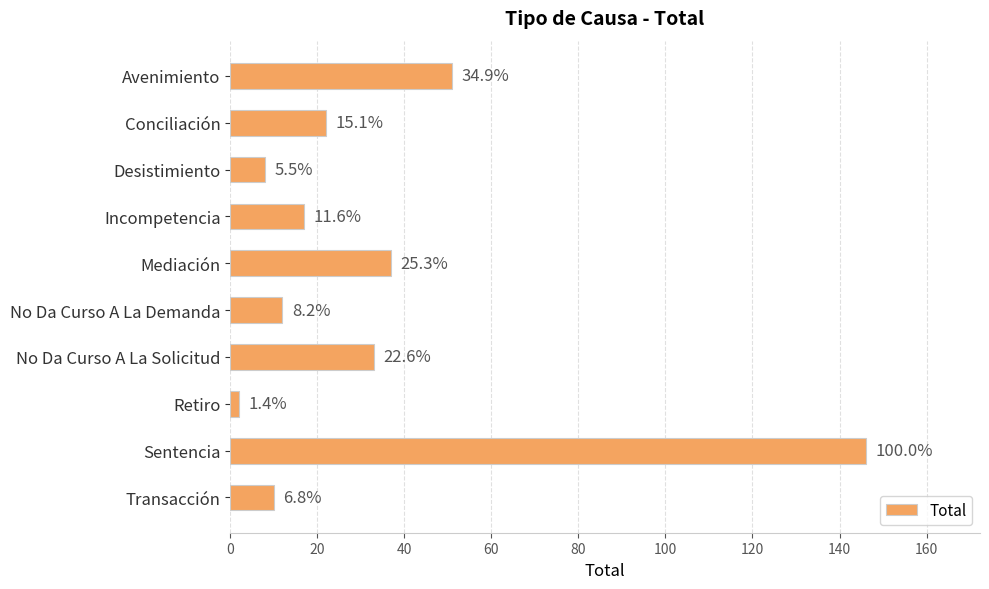

What is the maximum value shown in the chart?

146